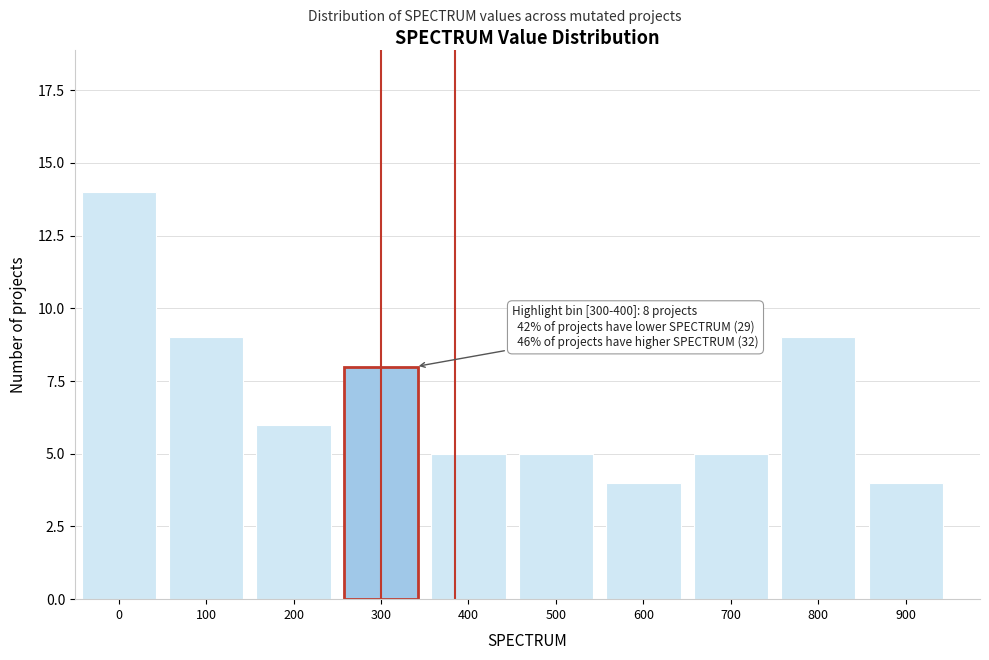

Reading left to right, transcribe all the data shown in this chart.

14	9	6	8	5	5	4	5	9	4